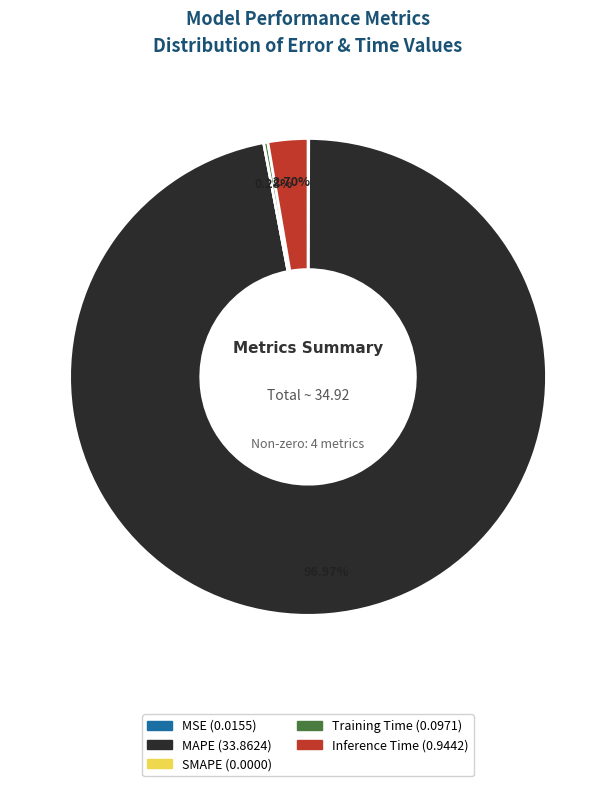

Which slice represents more than half of the pie?

MAPE